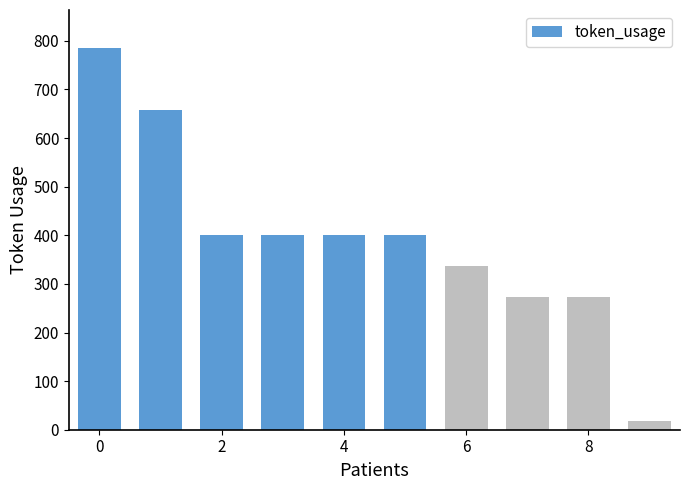

What is the value of the 6th bar from the left?

401